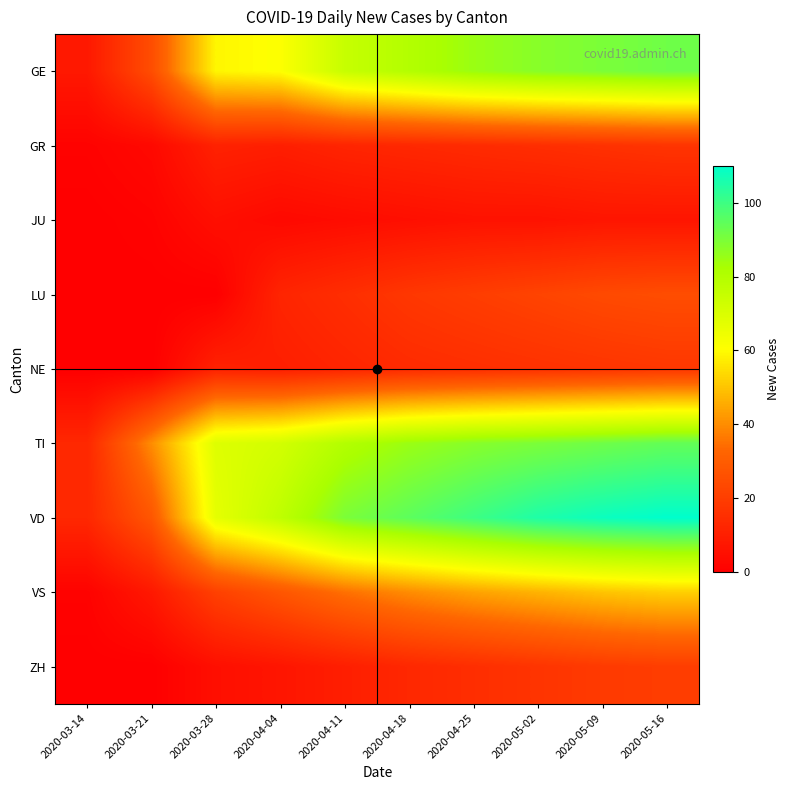

Reading left to right, transcribe all the data shown in this chart.

GE: 2020-03-14=8	2020-03-21=25	2020-03-28=59	2020-04-04=61	2020-04-11=75	2020-04-18=80	2020-04-25=85	2020-05-02=88	2020-05-09=90	2020-05-16=92
GR: 2020-03-14=1	2020-03-21=3	2020-03-28=11	2020-04-04=10	2020-04-11=12	2020-04-18=13	2020-04-25=14	2020-05-02=15	2020-05-09=16	2020-05-16=17
JU: 2020-03-14=0	2020-03-21=1	2020-03-28=5	2020-04-04=3	2020-04-11=4	2020-04-18=5	2020-04-25=6	2020-05-02=6	2020-05-09=7	2020-05-16=7
LU: 2020-03-14=0	2020-03-21=0	2020-03-28=0	2020-04-04=12	2020-04-11=15	2020-04-18=18	2020-04-25=20	2020-05-02=22	2020-05-09=24	2020-05-16=25
NE: 2020-03-14=0	2020-03-21=0	2020-03-28=11	2020-04-04=10	2020-04-11=12	2020-04-18=14	2020-04-25=15	2020-05-02=16	2020-05-09=17	2020-05-16=18
TI: 2020-03-14=13	2020-03-21=40	2020-03-28=69	2020-04-04=72	2020-04-11=80	2020-04-18=85	2020-04-25=88	2020-05-02=90	2020-05-09=92	2020-05-16=94
VD: 2020-03-14=13	2020-03-21=28	2020-03-28=67	2020-04-04=77	2020-04-11=90	2020-04-18=95	2020-04-25=100	2020-05-02=105	2020-05-09=108	2020-05-16=110
VS: 2020-03-14=1	2020-03-21=8	2020-03-28=21	2020-04-04=28	2020-04-11=35	2020-04-18=40	2020-04-25=44	2020-05-02=47	2020-05-09=50	2020-05-16=52
ZH: 2020-03-14=0	2020-03-21=0	2020-03-28=5	2020-04-04=7	2020-04-11=10	2020-04-18=13	2020-04-25=15	2020-05-02=17	2020-05-09=19	2020-05-16=20